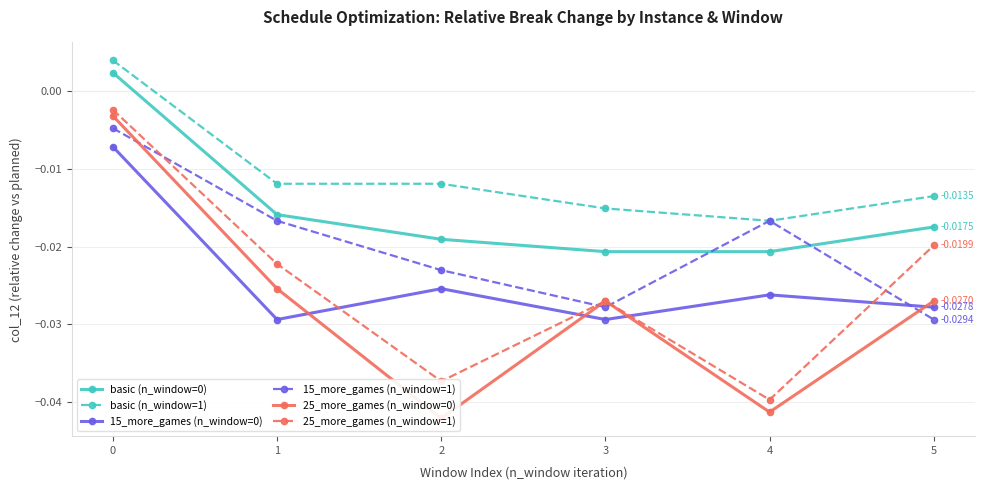

What is the total value across all series at 2?

-0.2